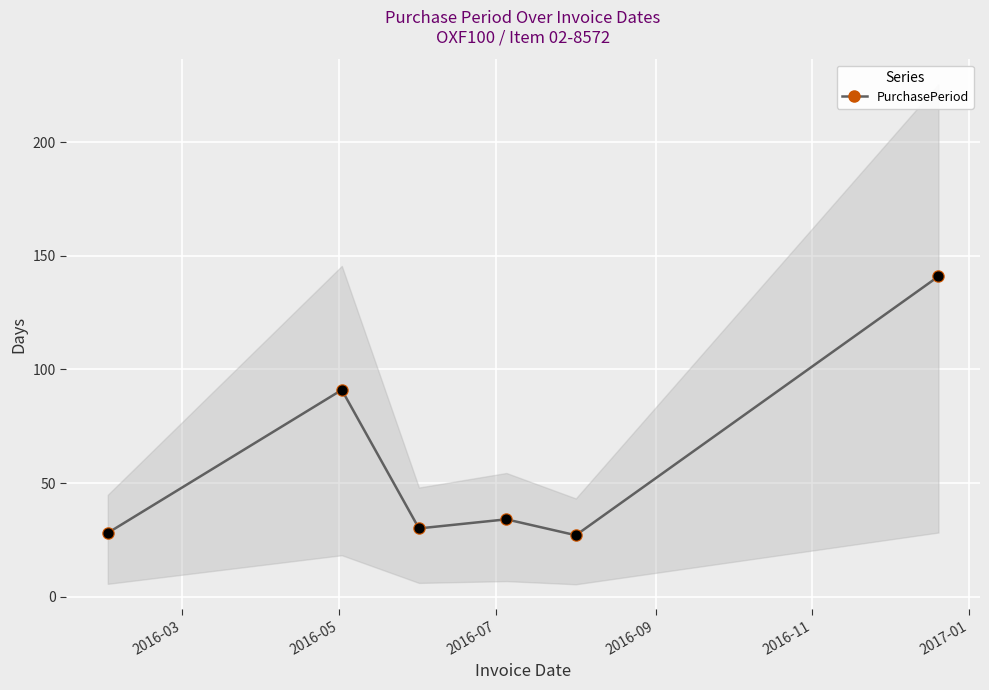

What is the minimum value for PurchasePeriod?

27